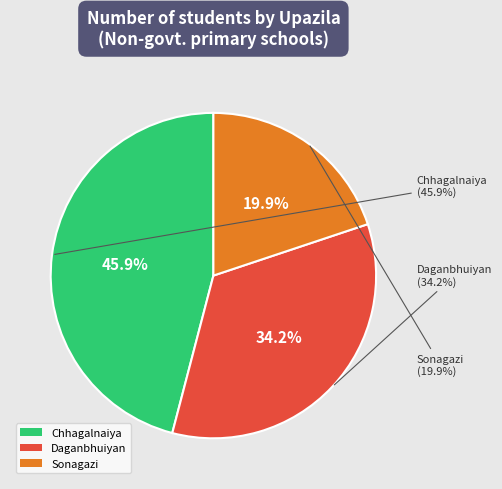

Does Daganbhuiyan represent more than half of the total?

No